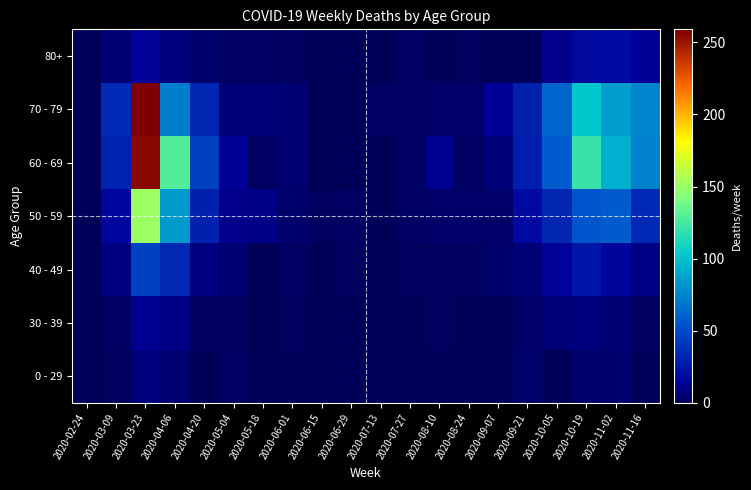

List the series in order of their peak value, lowest first.

0 - 29, 30 - 39, 80+, 40 - 49, 50 - 59, 60 - 69, 70 - 79